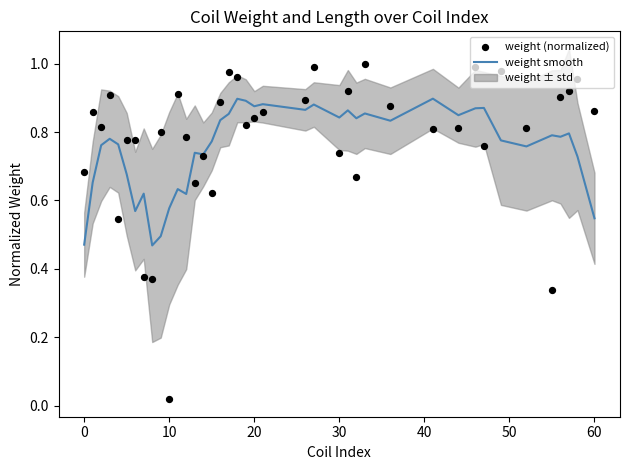

Which series has the largest total across all categories?

weight (normalized)